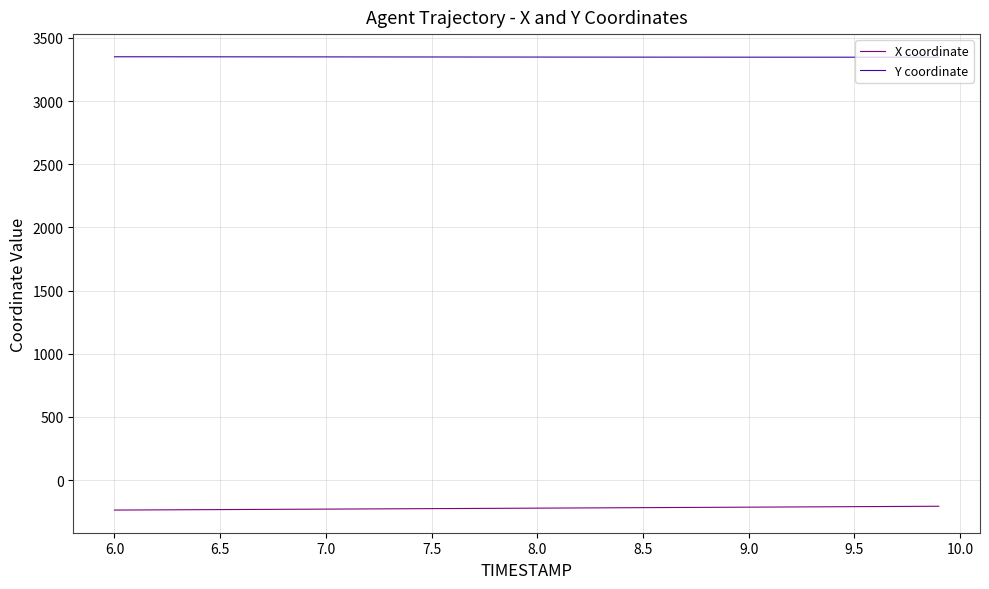

List the series in order of their peak value, lowest first.

X coordinate, Y coordinate